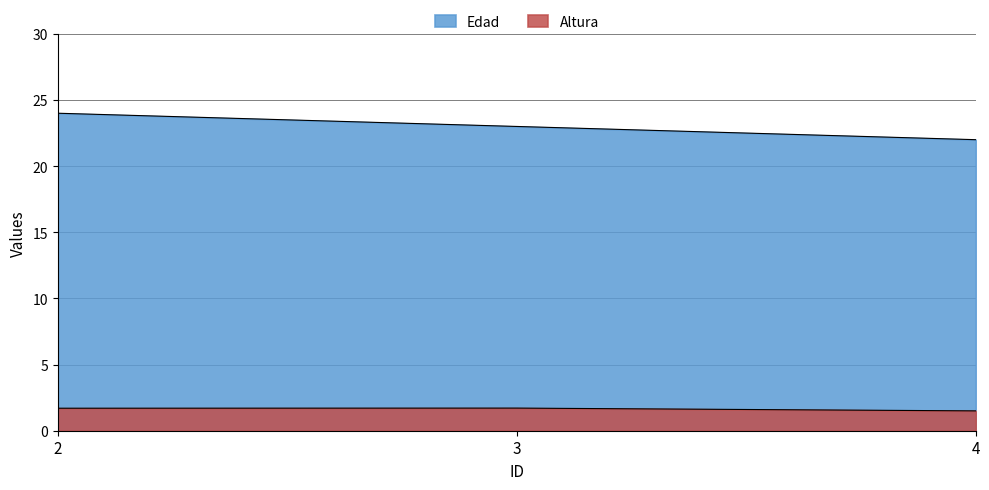

What are all the series names shown in the legend?

Edad, Altura